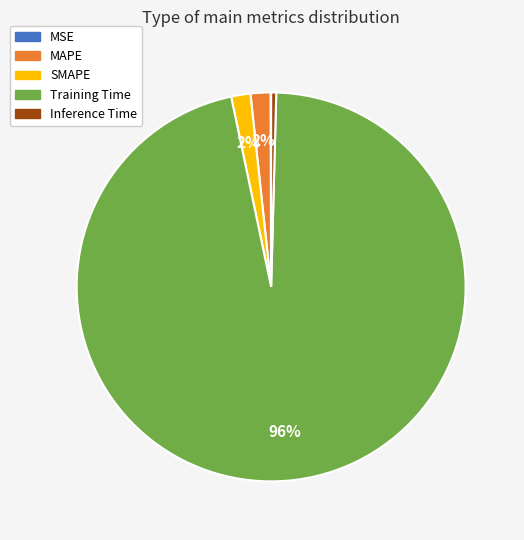

Combined, do SMAPE and Training Time account for over 50%?

Yes